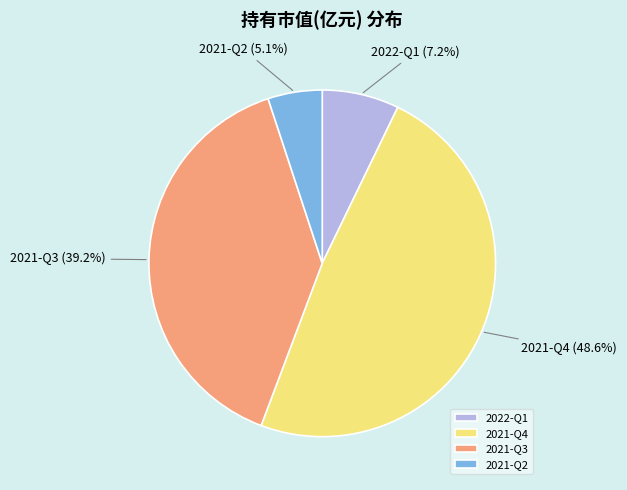

Rank the categories by value from lowest to highest.

2021-Q2, 2022-Q1, 2021-Q3, 2021-Q4